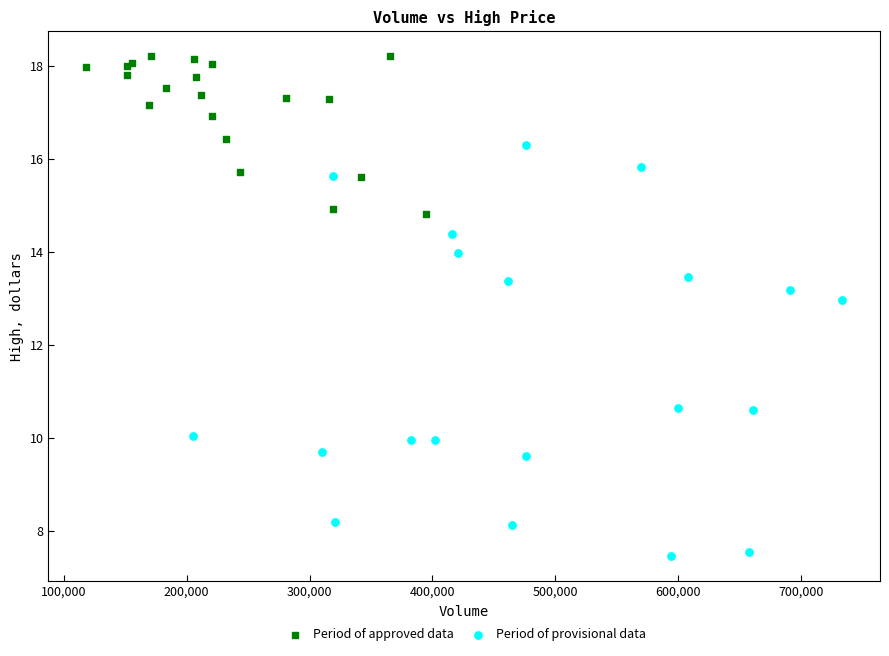

Which series has the widest spread of Y values?

Period of provisional data